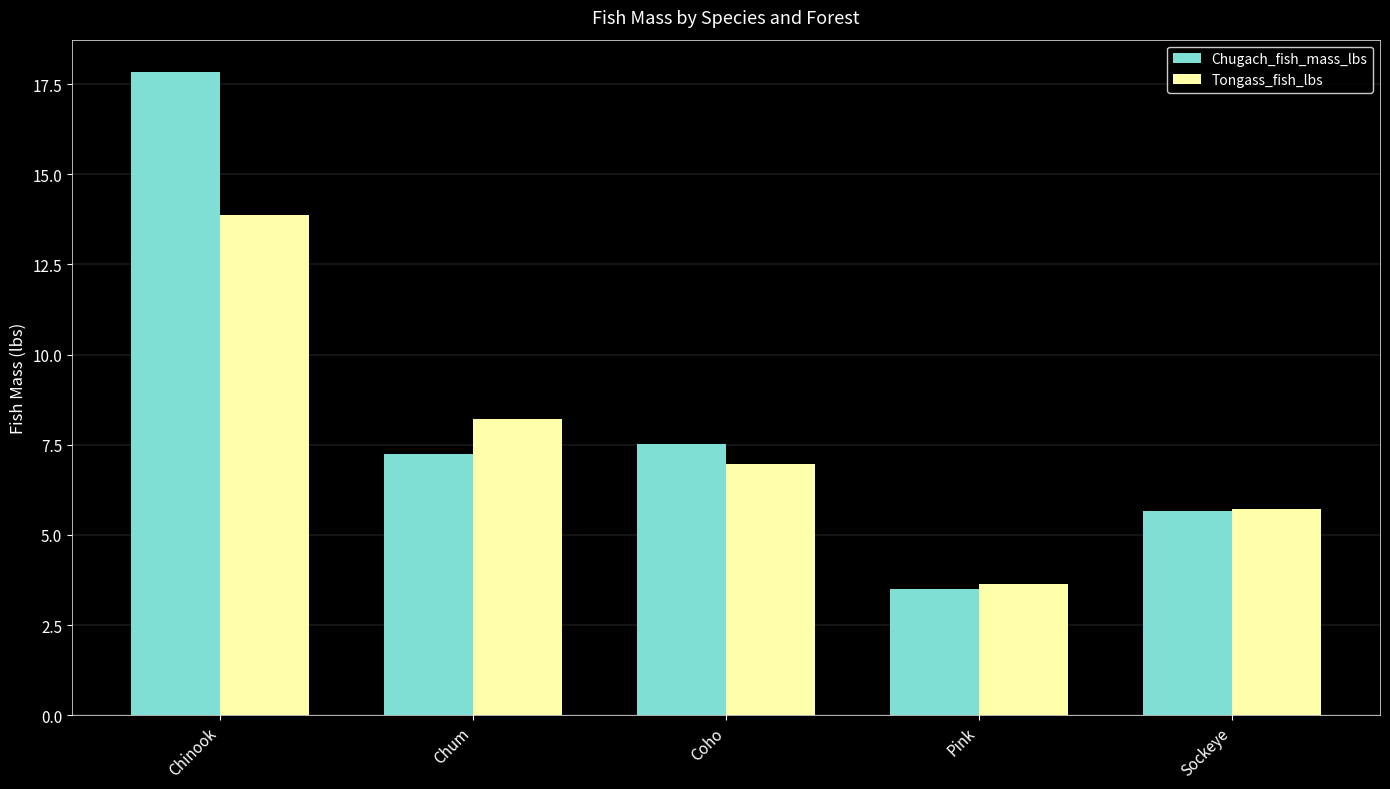

Is it true that Chugach_fish_mass_lbs equals 3.5 at Pink?

True